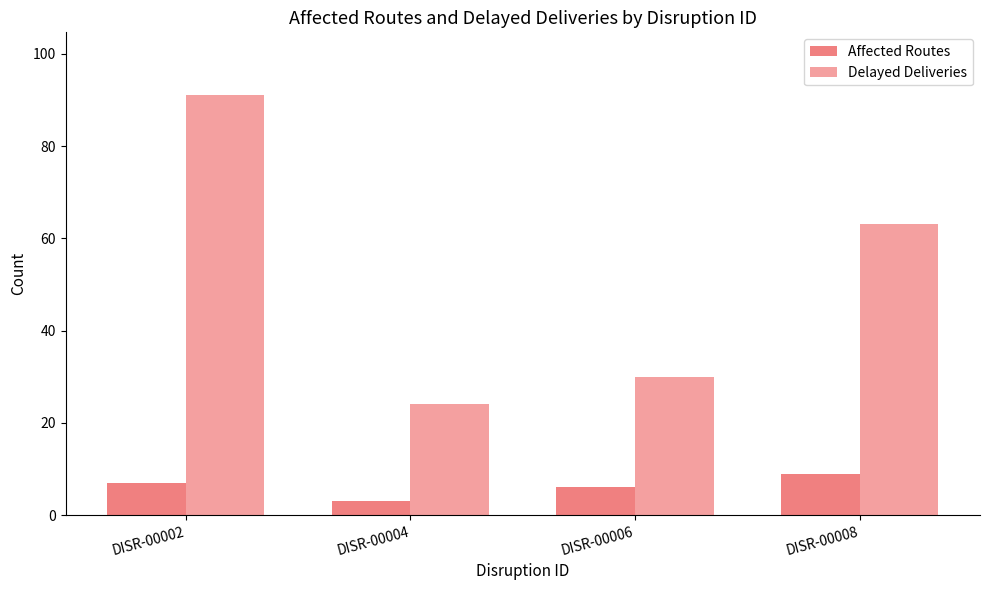

Rank the categories by Affected Routes value from highest to lowest.

DISR-00008, DISR-00002, DISR-00006, DISR-00004